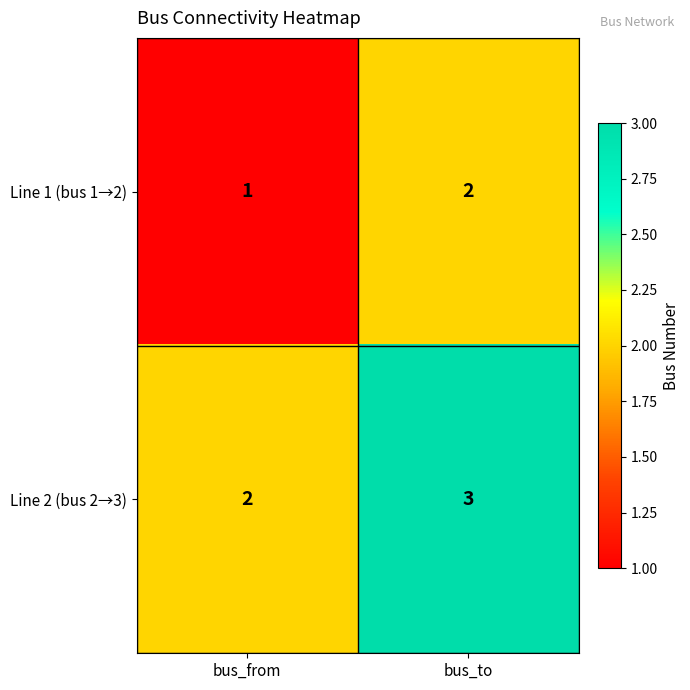

Which label corresponds to the largest value in the chart?

bus_to